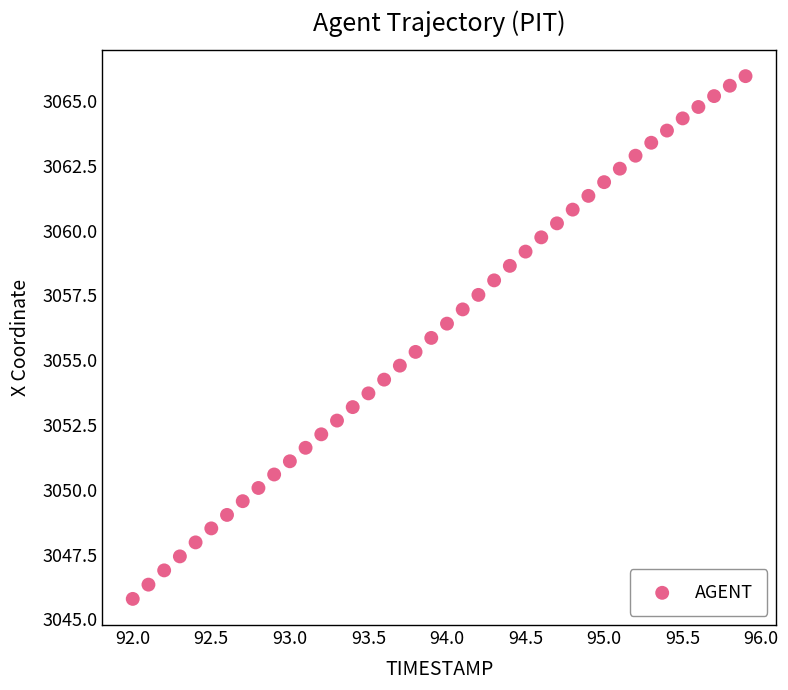

What is the range of Y values (max minus min)?

20.2